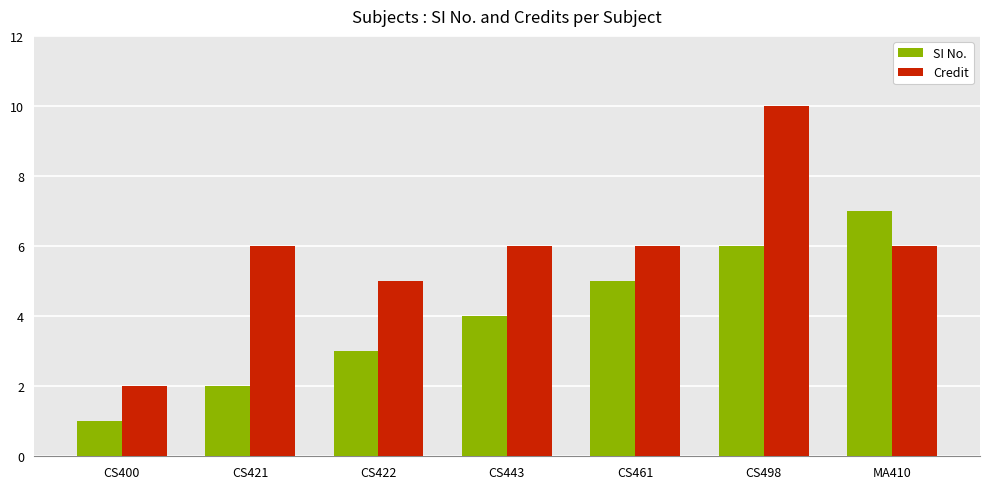

What is the label of the 5th bar from the right?

CS422